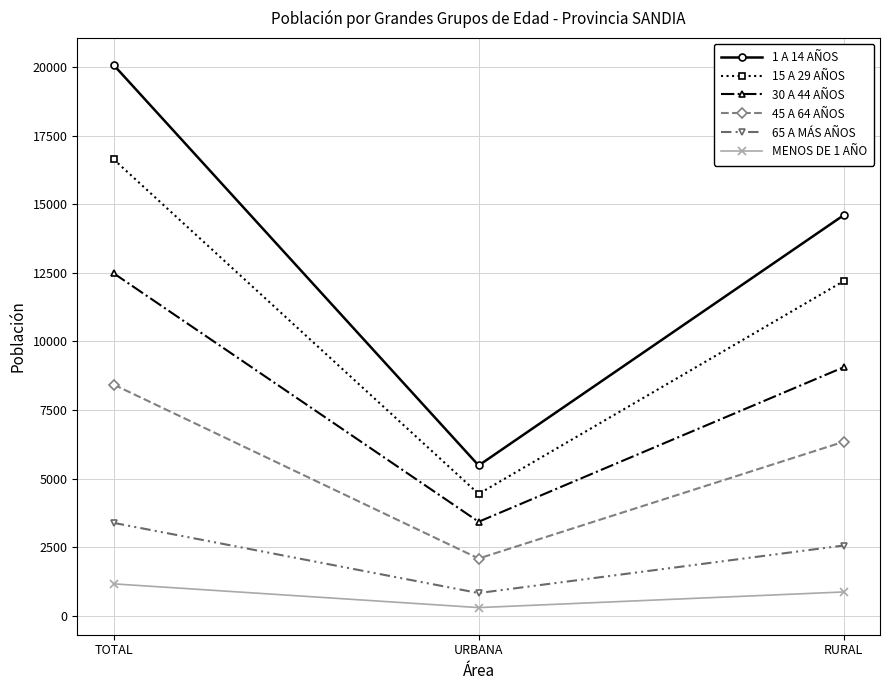

What is the spread (max minus min) of values at RURAL?

13730